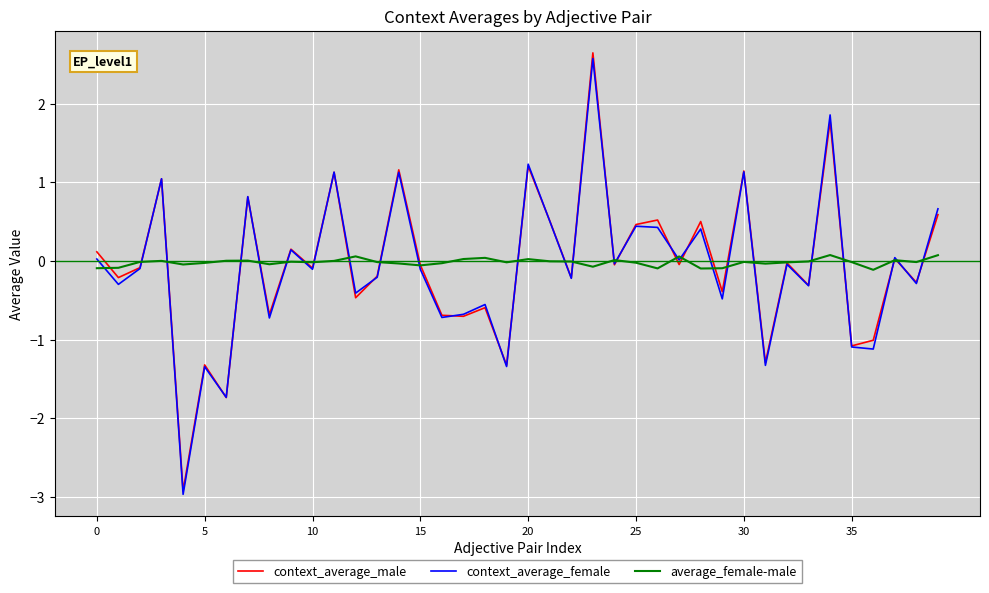

How many lines are shown in the chart?

3